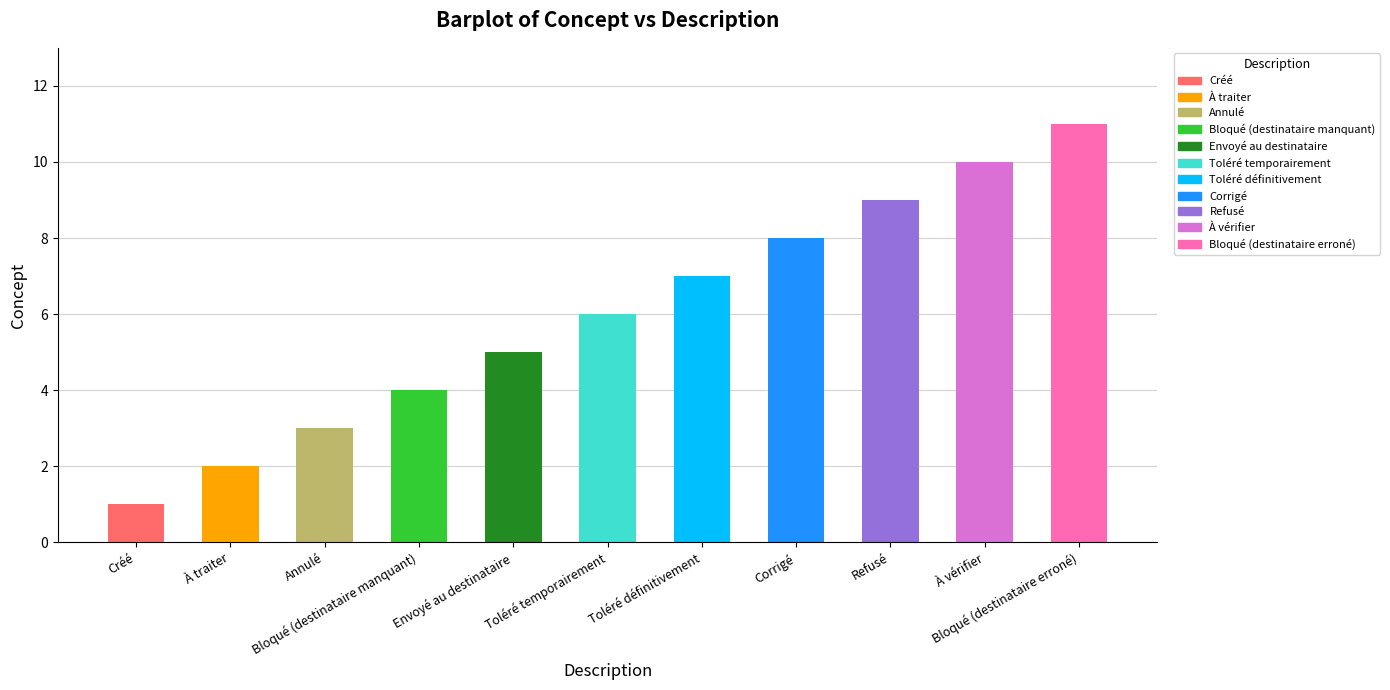

Reading left to right, what are all the values shown in this chart?

1	2	3	4	5	6	7	8	9	10	11